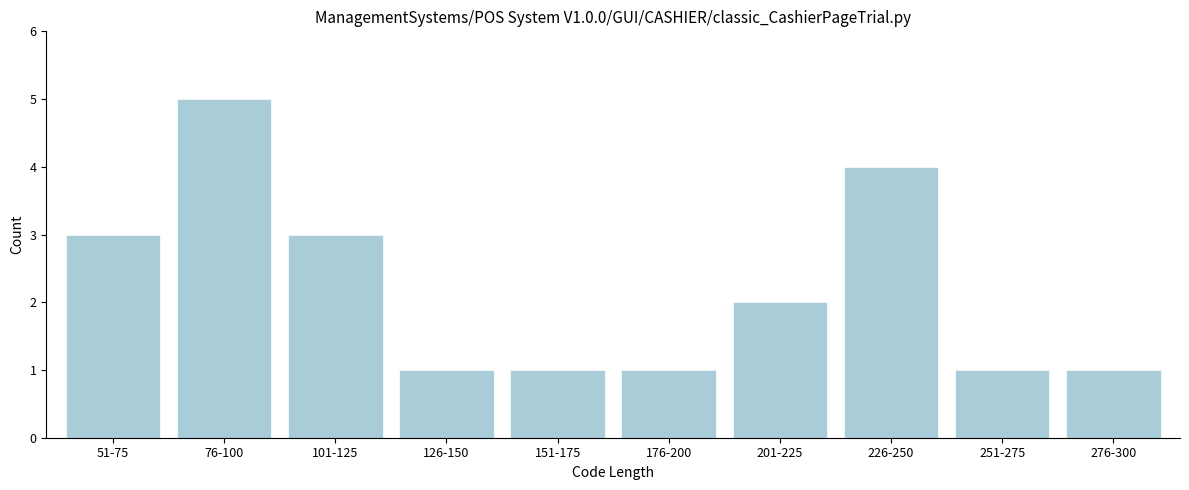

Reading left to right, what are all the values shown in this chart?

51-75=3	76-100=5	101-125=3	126-150=1	151-175=1	176-200=1	201-225=2	226-250=4	251-275=1	276-300=1